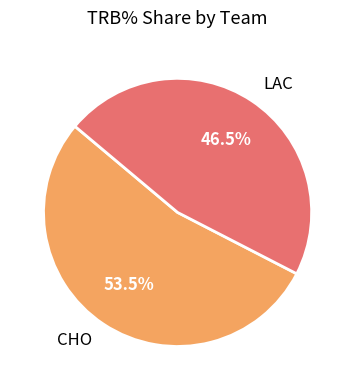

Rank the categories by value from lowest to highest.

LAC, CHO